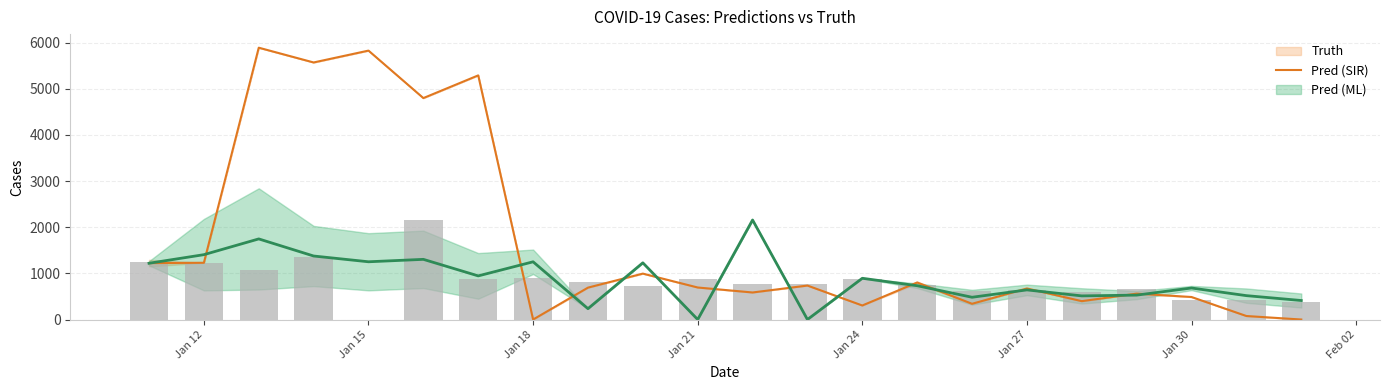

What is the difference between the second highest and second lowest values?

983